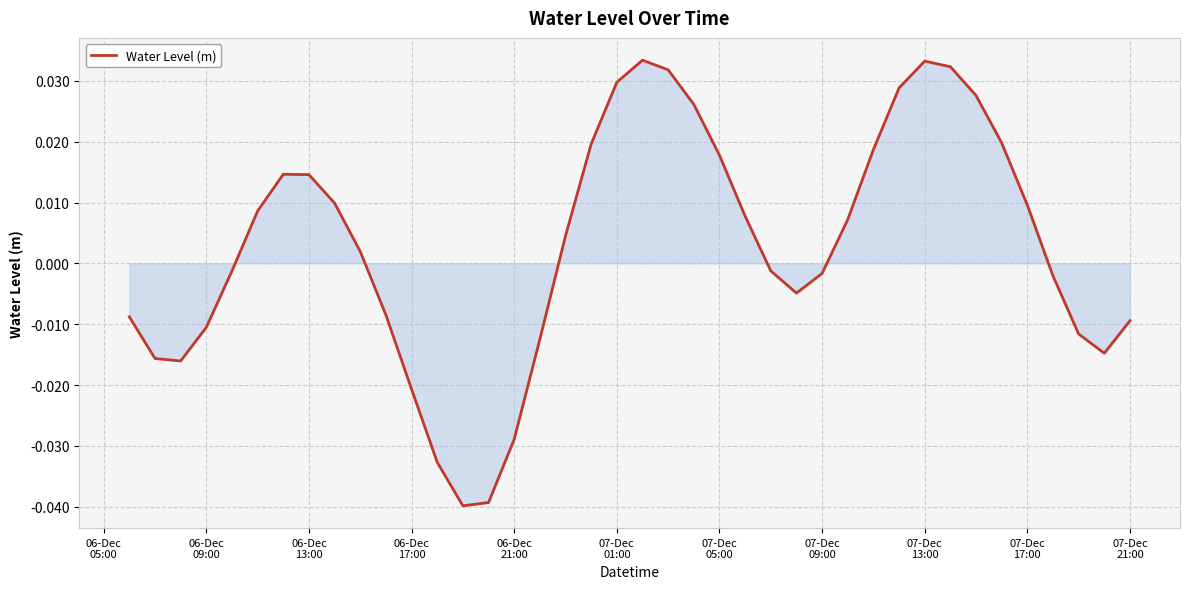

How many lines are shown in the chart?

1